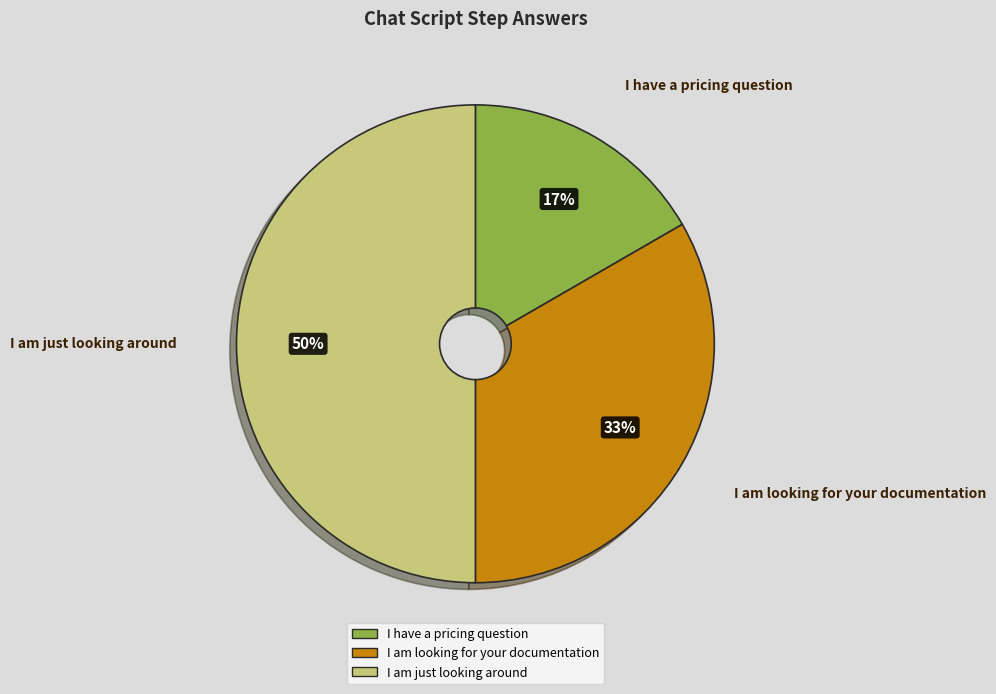

Combined, do I am just looking around and I am looking for your documentation account for over 50%?

Yes